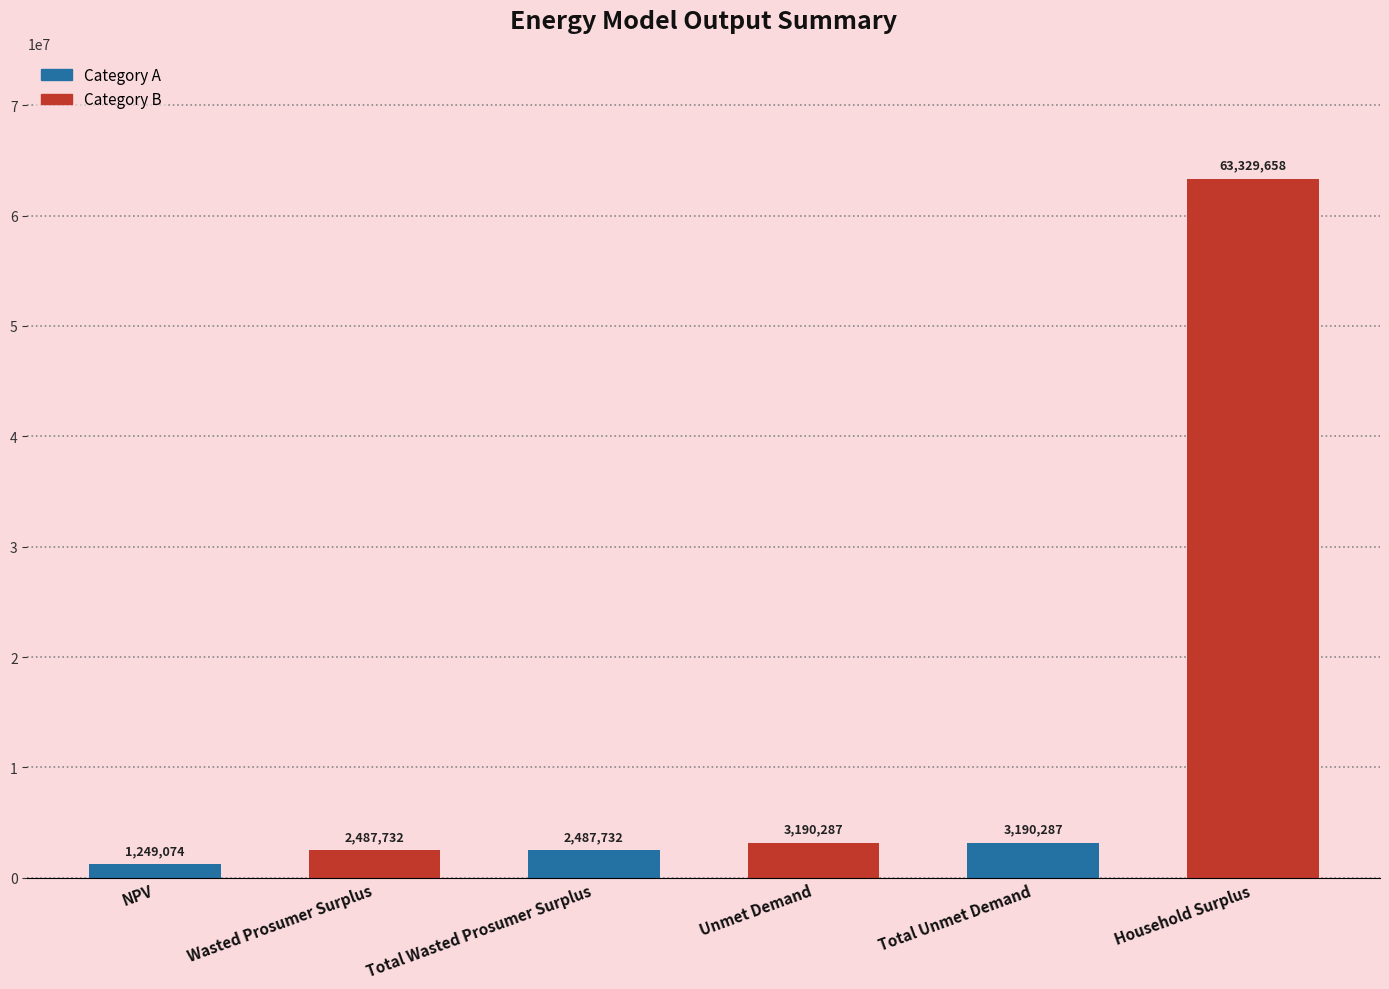

What is the change in value from Total Wasted Prosumer Surplus to Total Unmet Demand?

+702554.4